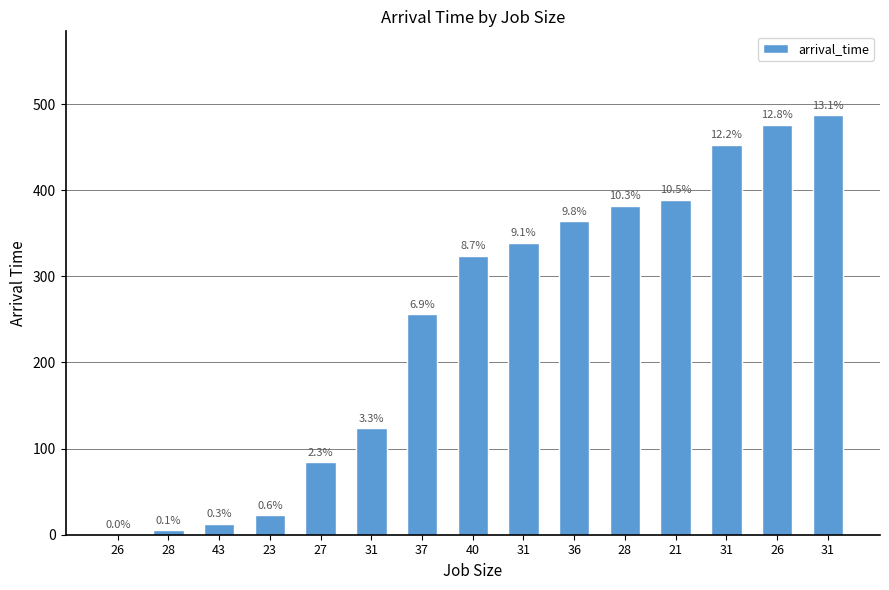

What is the value of the 10th bar from the left?

364